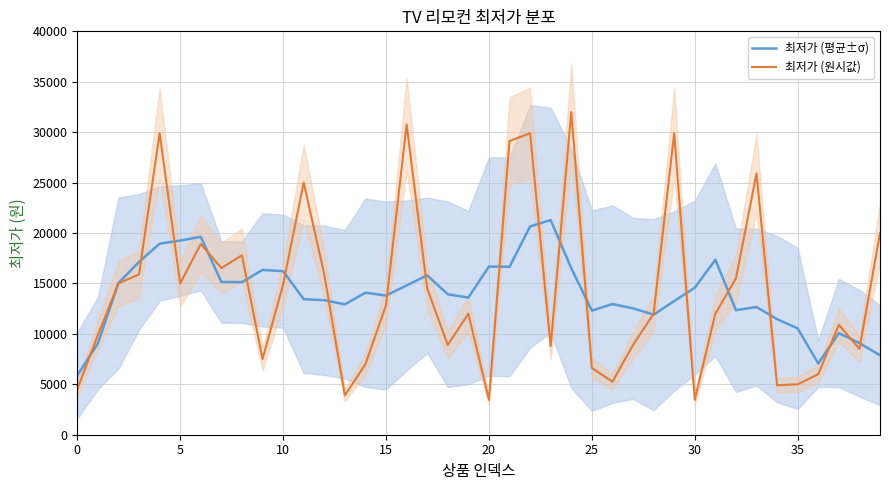

The value of 최저가 (평균±σ) at 13 is 12928. True or false?

True